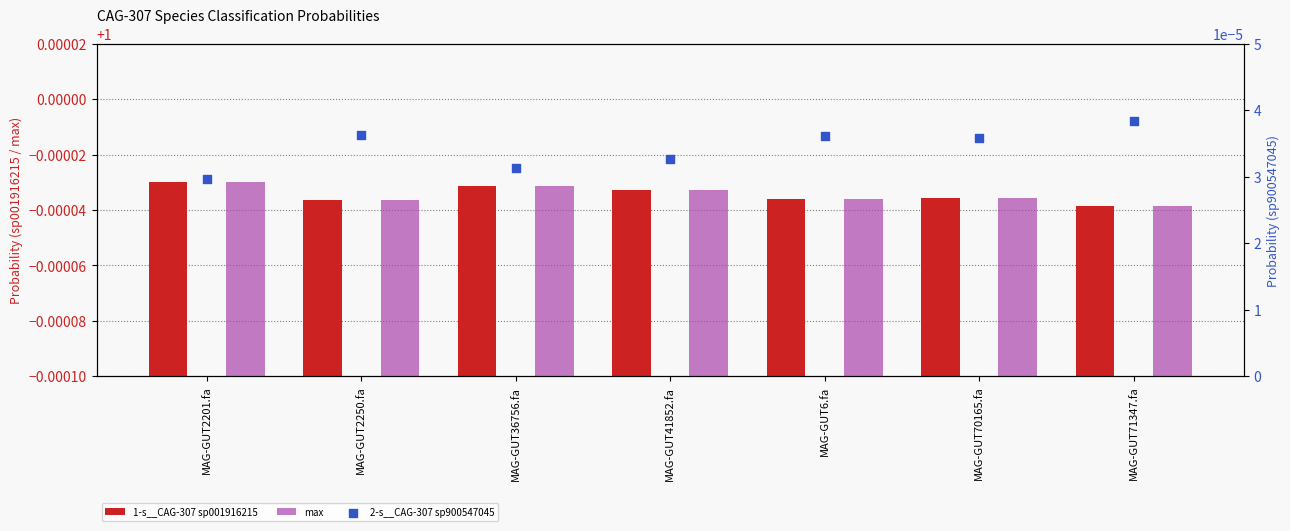

What is the total value across all series at MAG-GUT36756.fa?

2.0